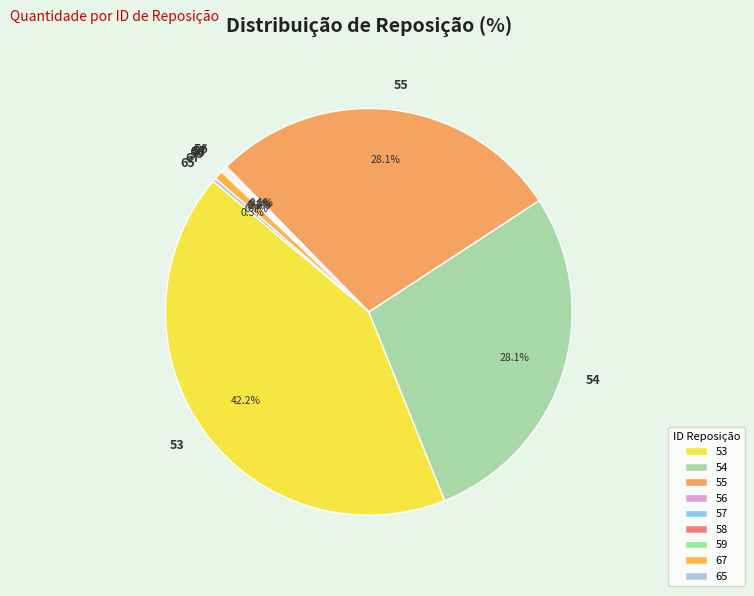

Which category has the biggest portion of the pie?

53